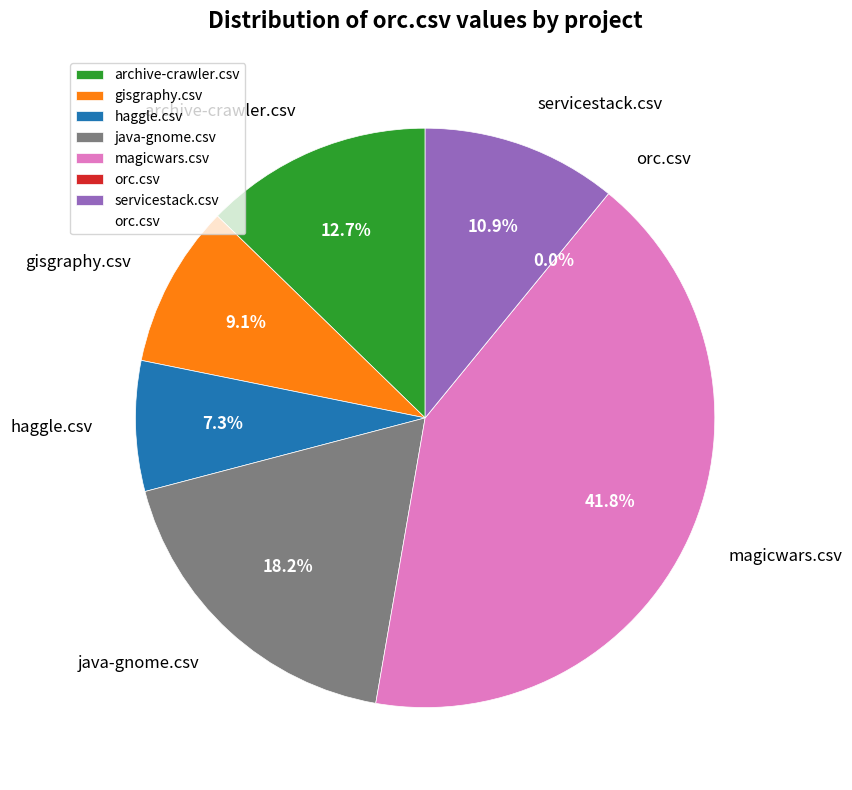

To the nearest percent, what is the difference between the java-gnome.csv and archive-crawler.csv slice percentages?

5%